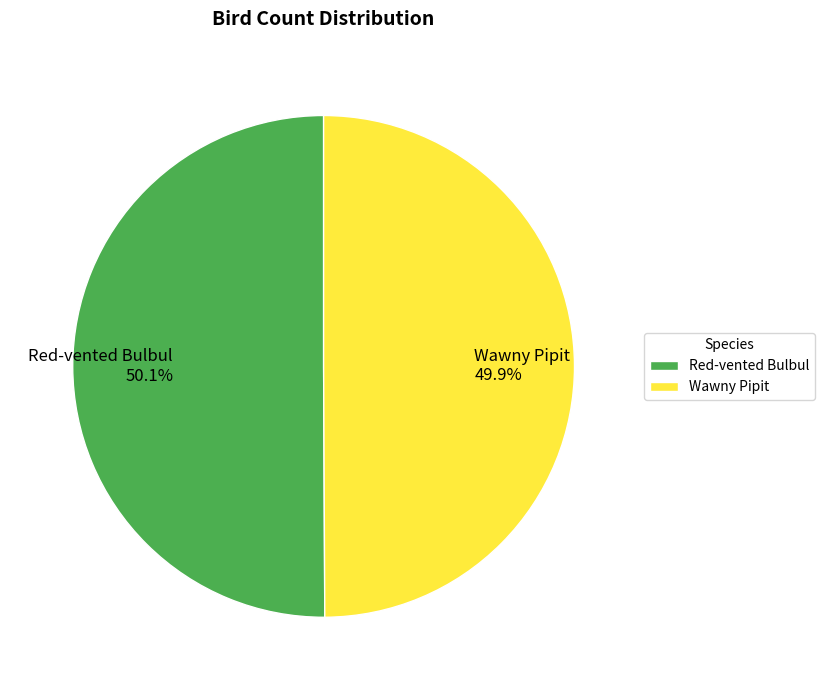

Do Wawny Pipit and Red-vented Bulbul together represent more than half of the pie?

Yes